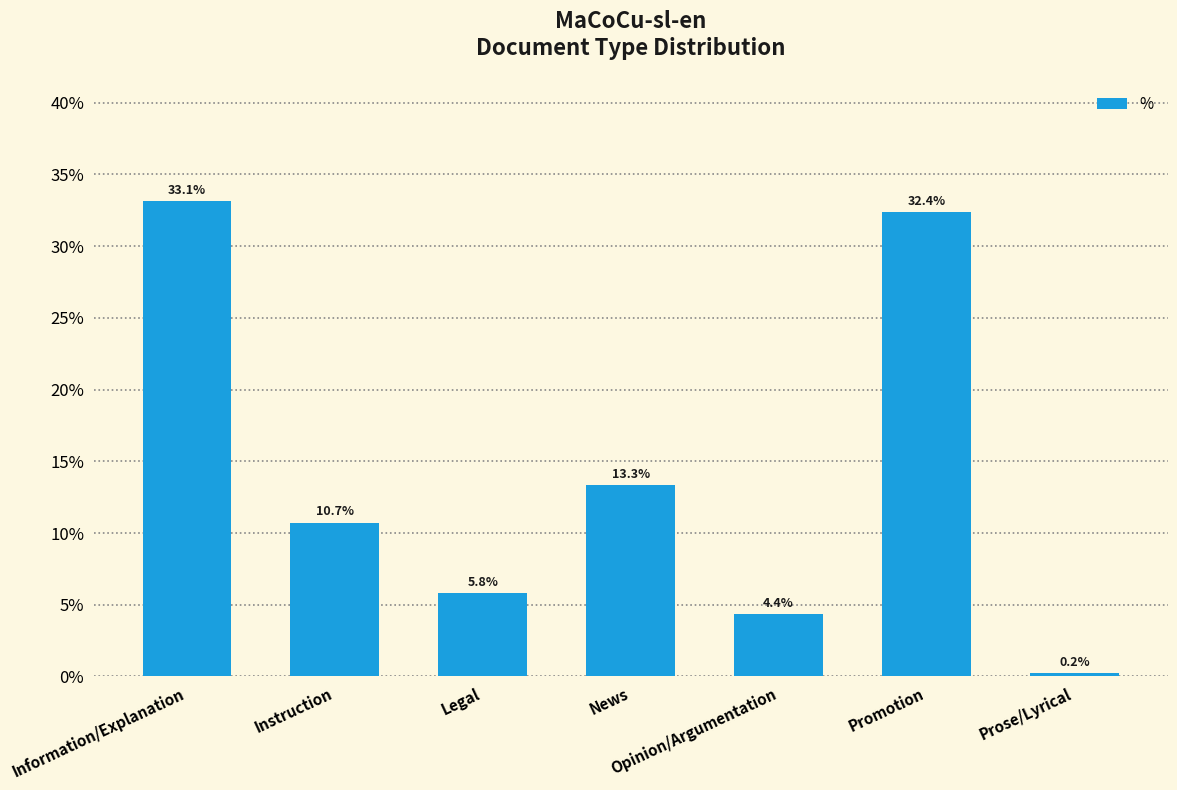

Are the bars horizontal?

No